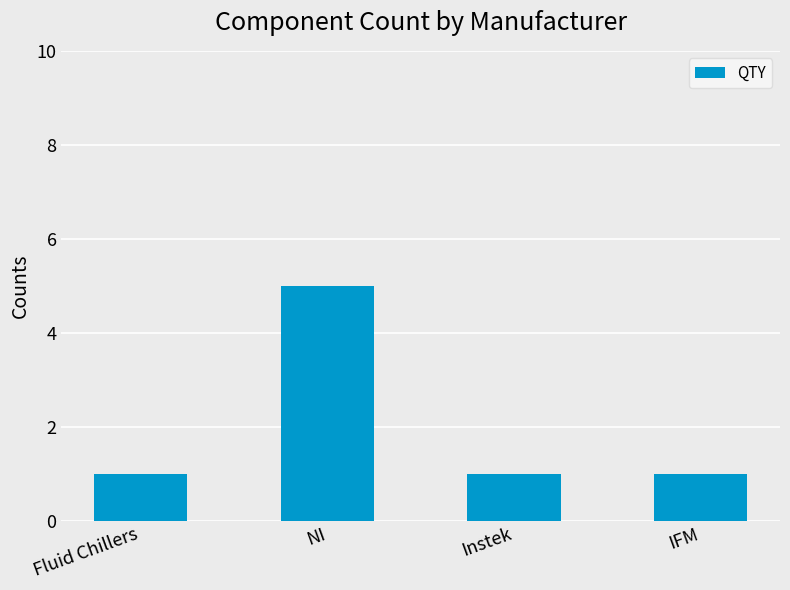

At which category does the chart reach its peak across all series?

NI